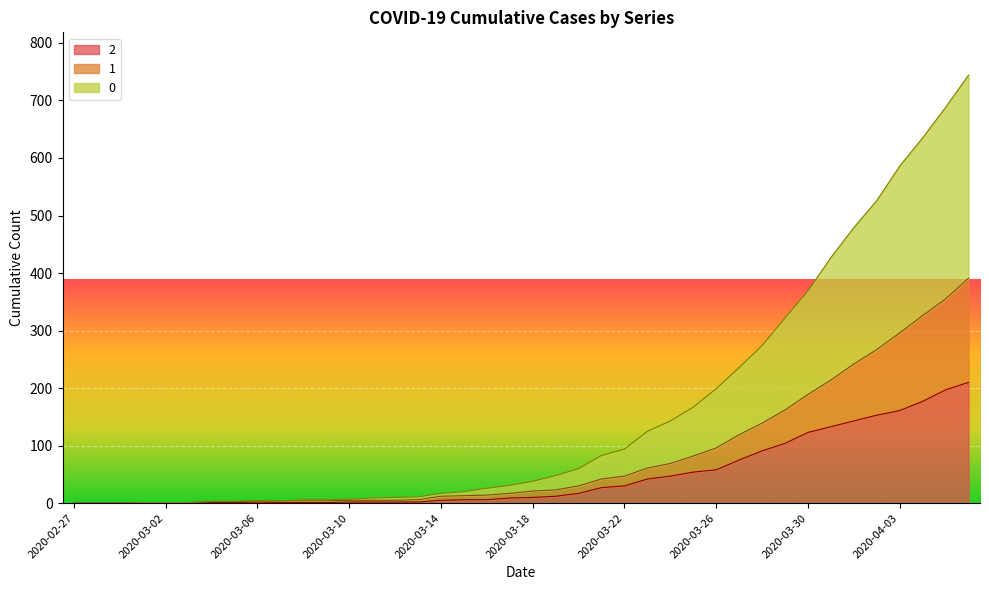

True or false: 2 and 0 cross at least once.

False